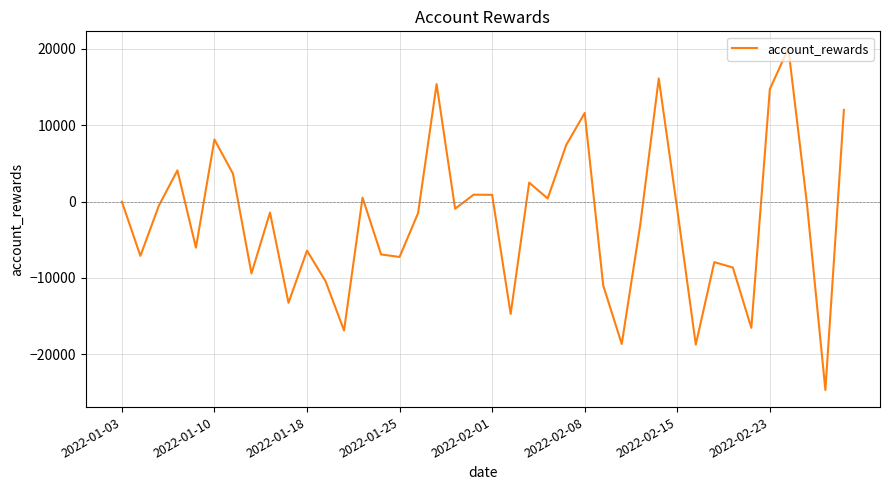

What is the greatest value displayed?

20030.1